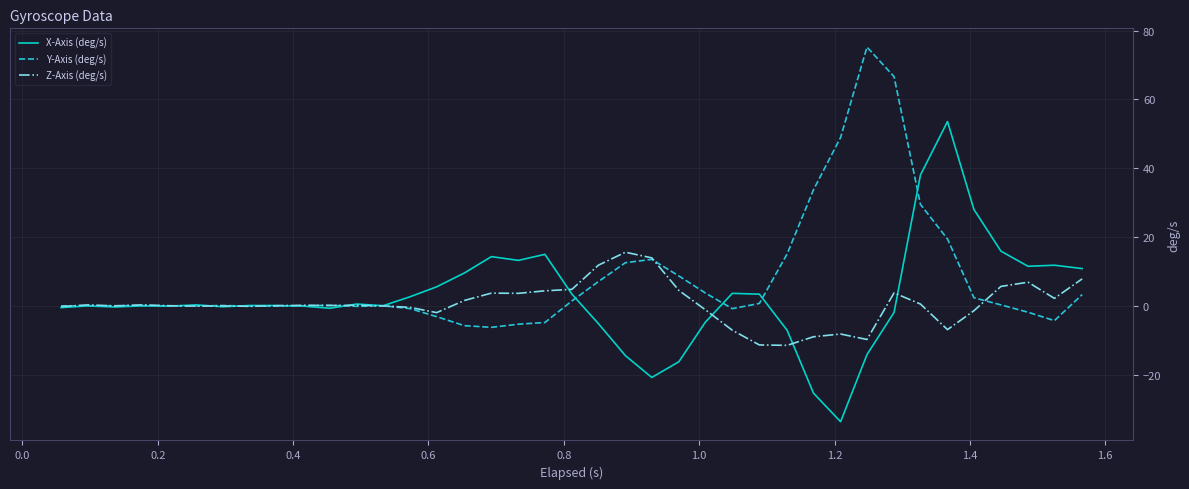

What is the difference between the maximum and second lowest values in the Y-Axis (deg/s) series?

81.0